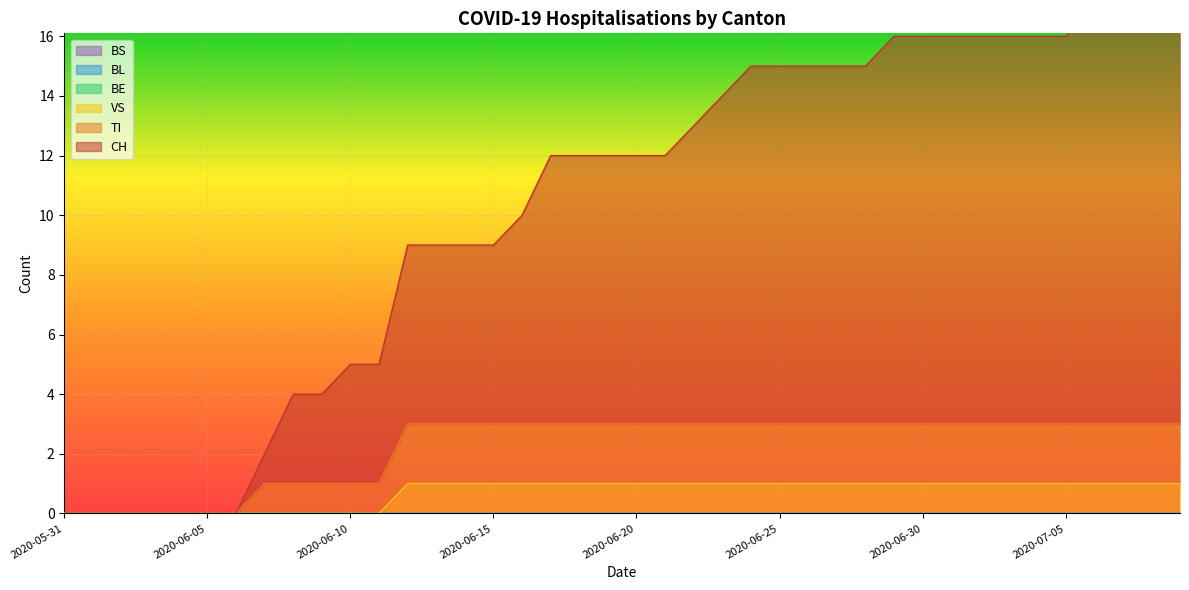

What is the label of the 36th point from the left?

2020-07-05